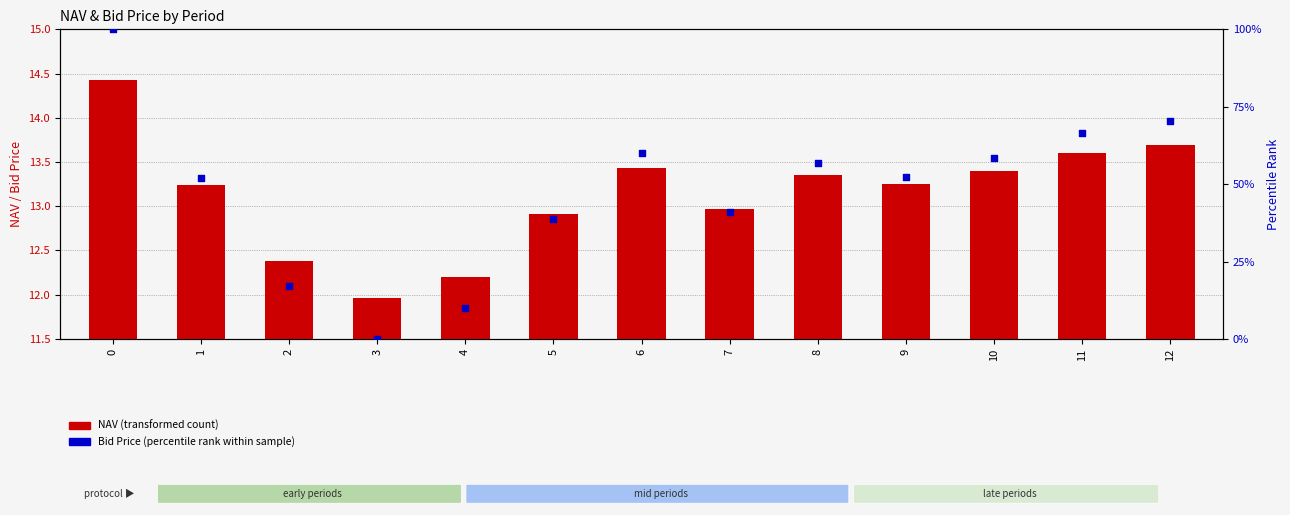

What is the total value across all series at 1?

53.8